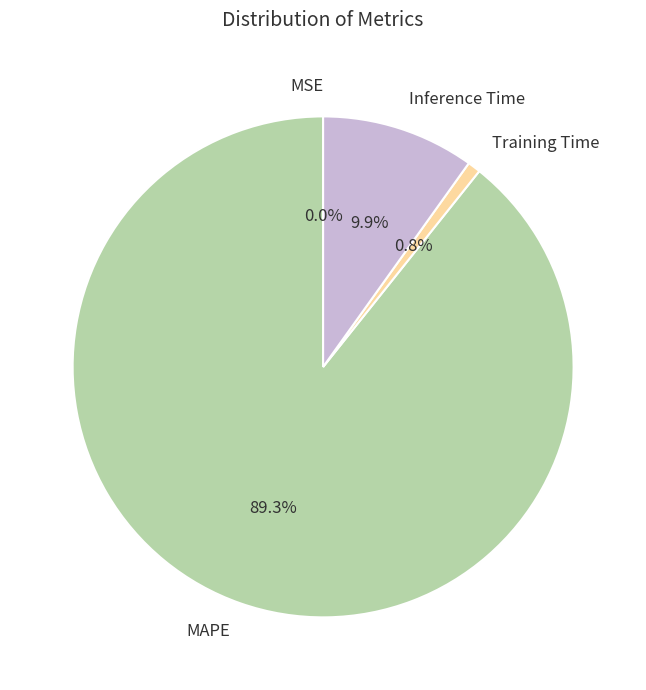

Which has a higher value, MSE or Training Time?

Training Time